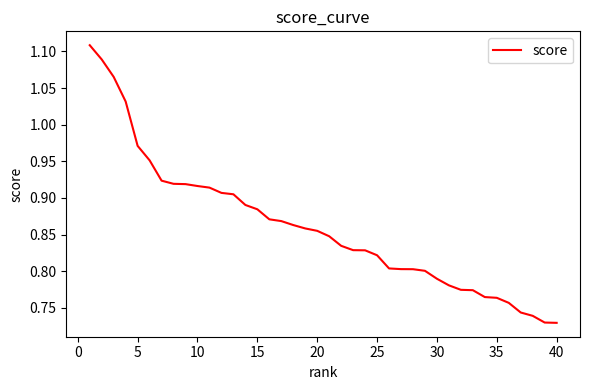

What is the difference between the maximum and minimum values?

0.4